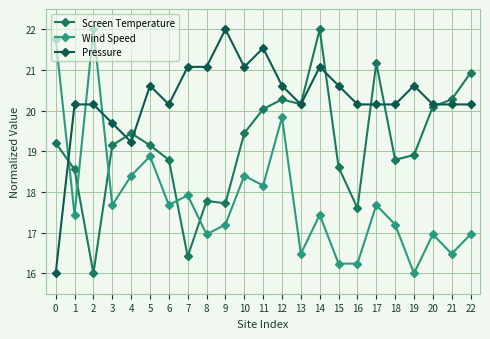

What is the total value across all series at 14?

60.5